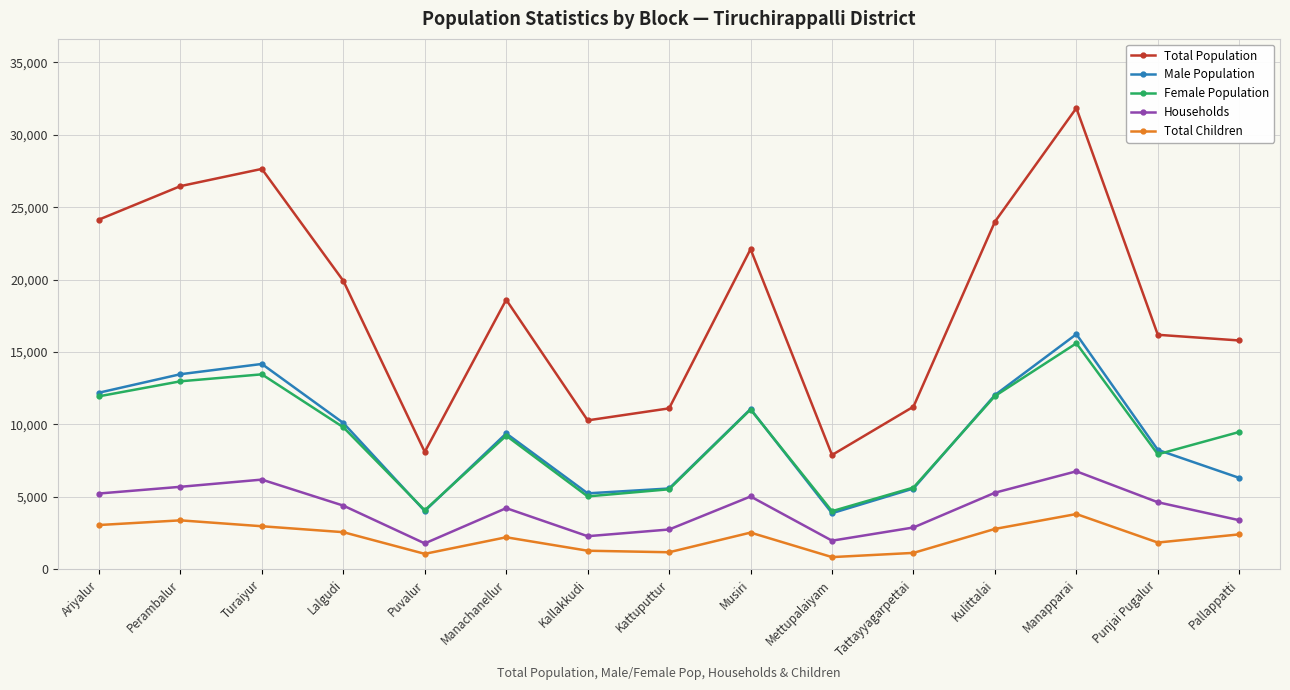

At which category does Female Population reach its first local valley?

Puvalur